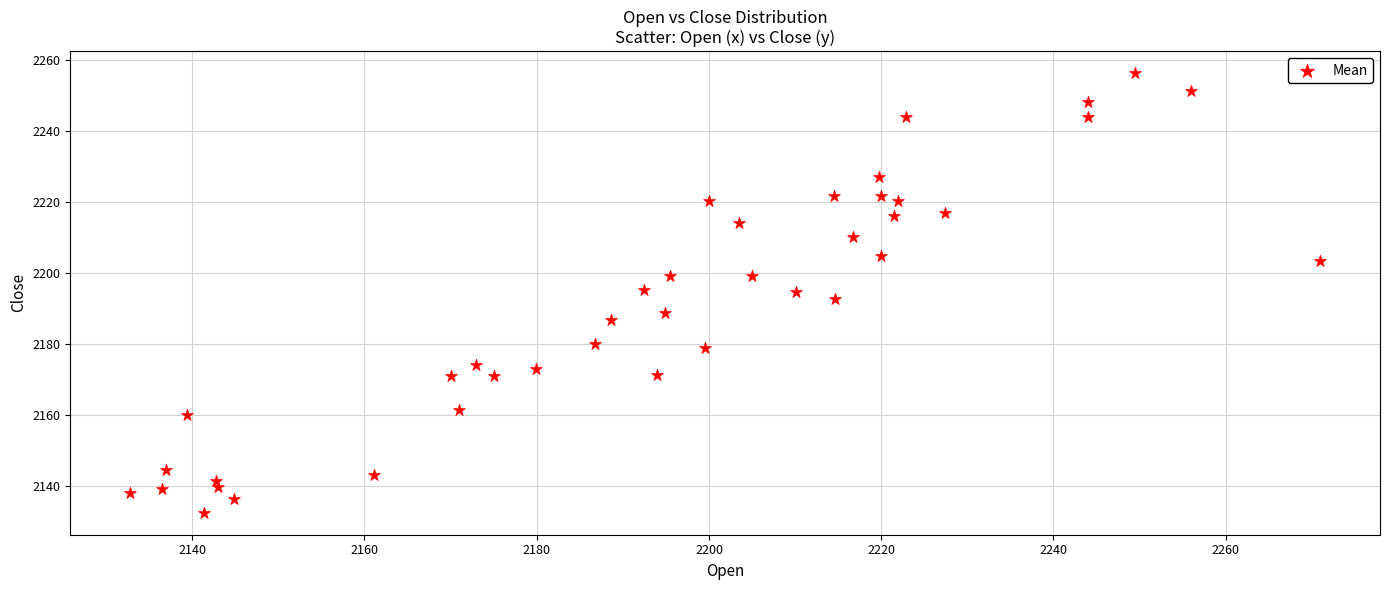

What is the range of Y values (max minus min)?

123.7